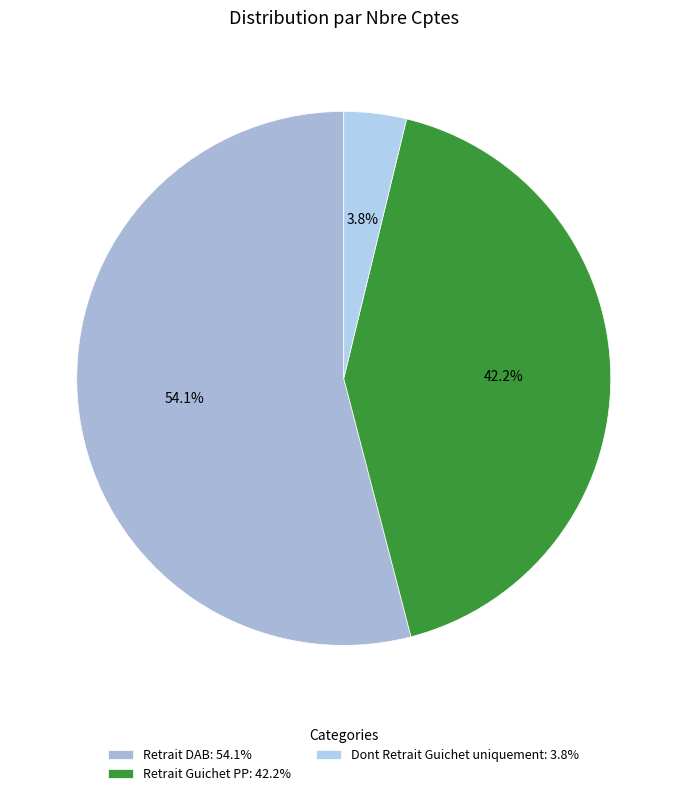

To the nearest percent, what is the average slice percentage?

33%